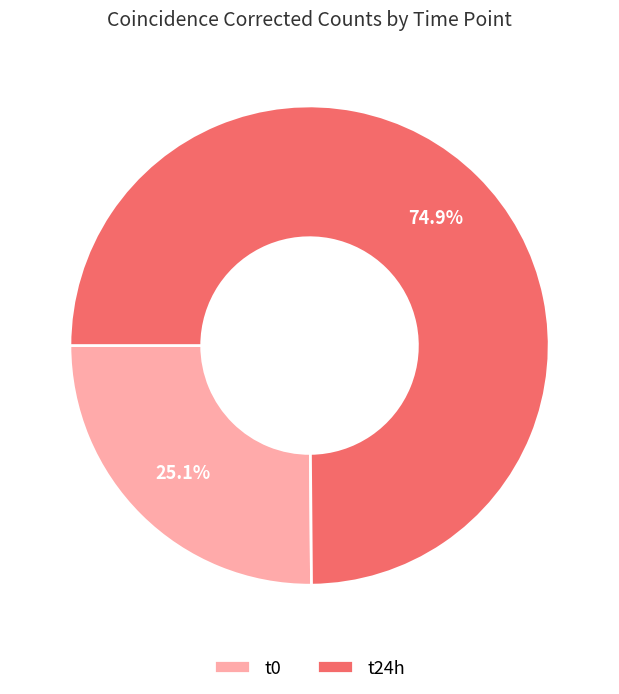

Is there a majority slice in this chart?

Yes